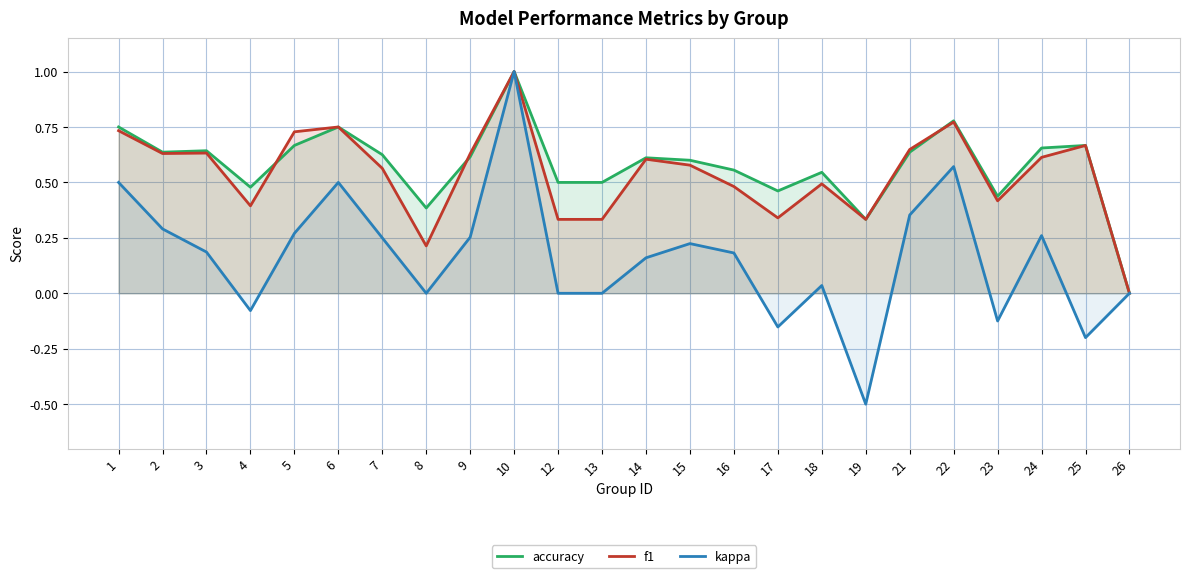

True or false: f1 and kappa cross at least once.

False